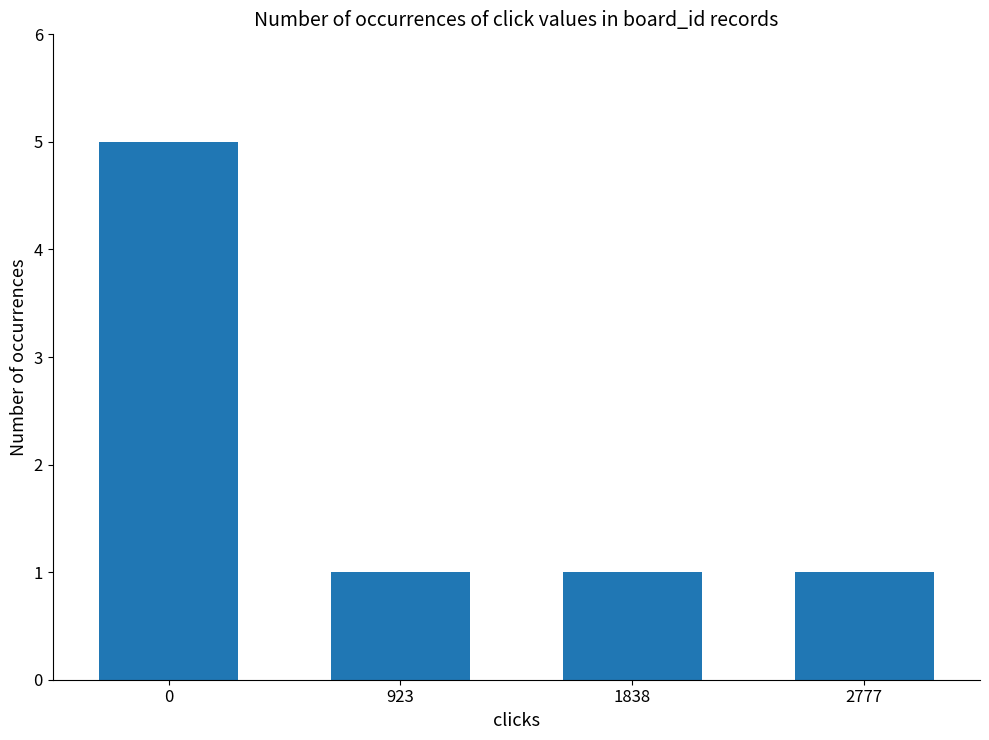

How many series are shown in this chart?

1